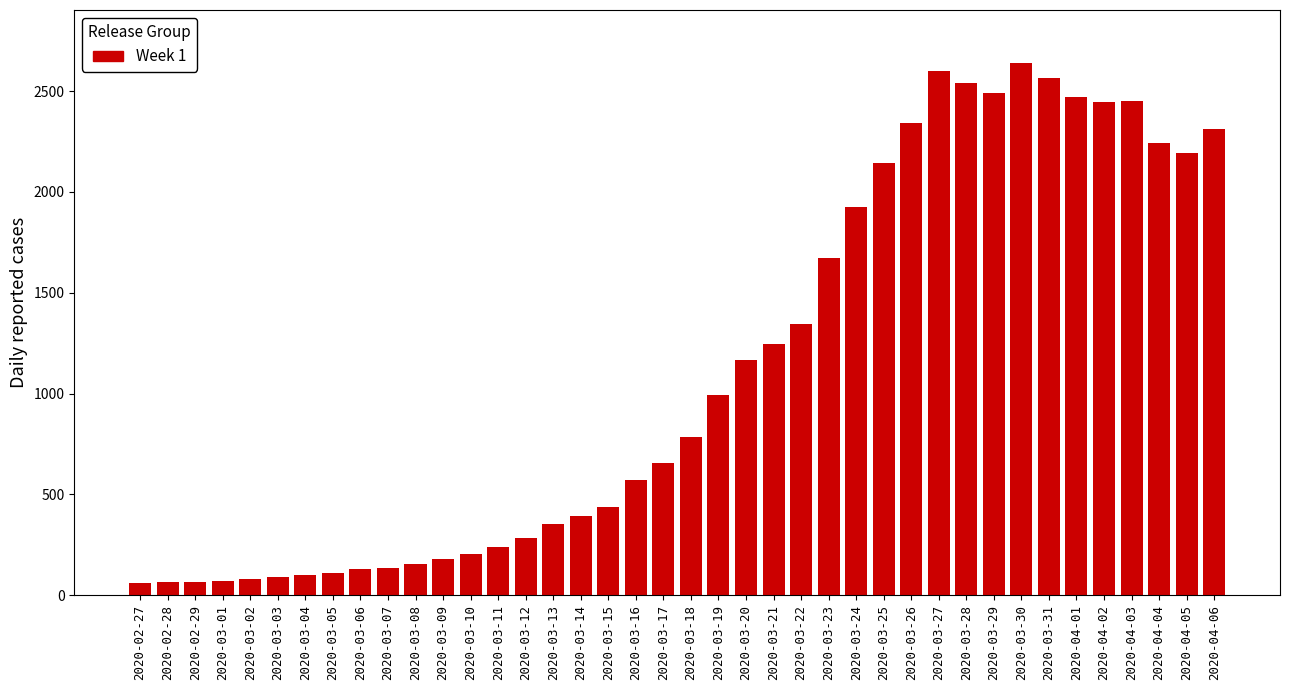

Is it true that the value at 2020-03-05 is 111?

True